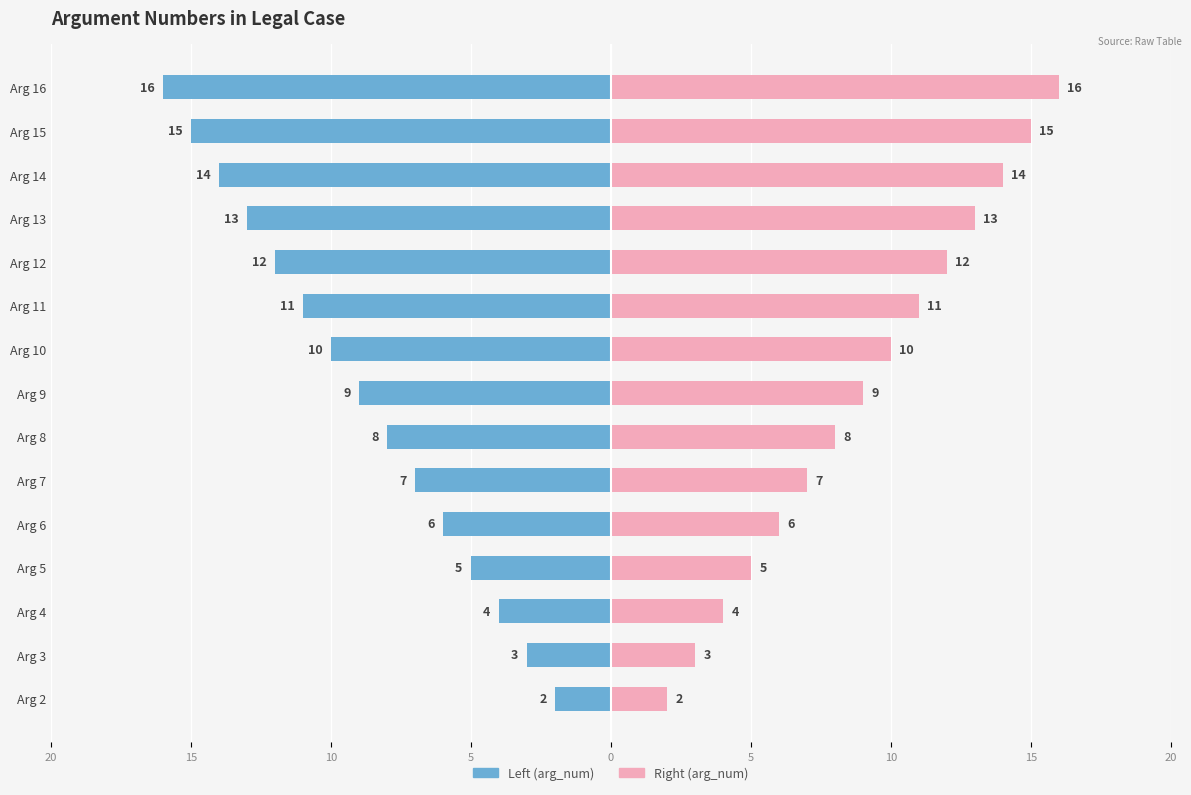

How many groups of bars are there?

15